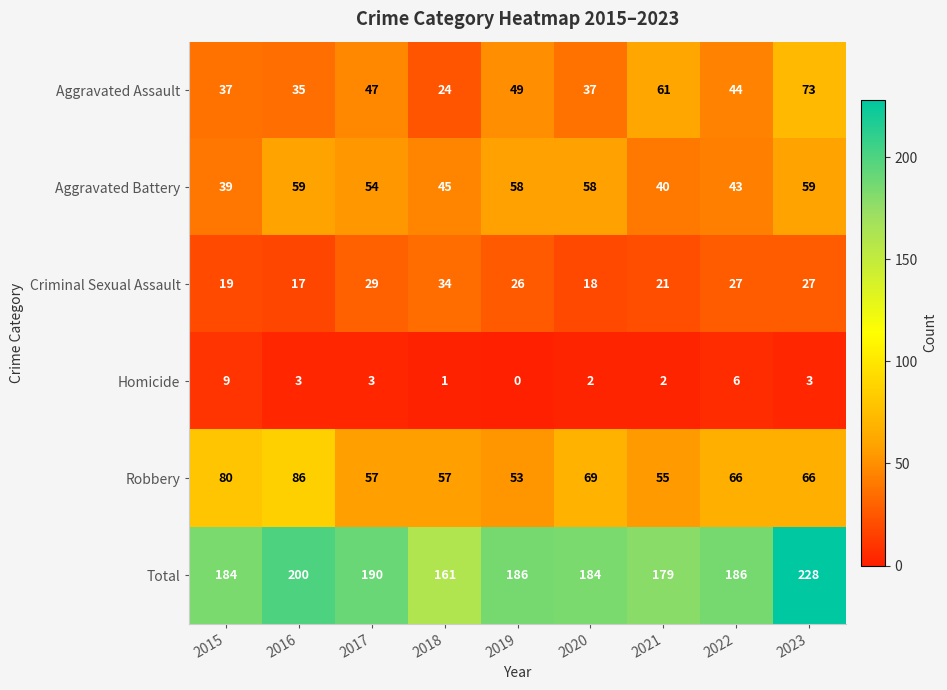

Rank the series by their maximum value, from lowest to highest.

Homicide, Criminal Sexual Assault, Aggravated Battery, Aggravated Assault, Robbery, Total